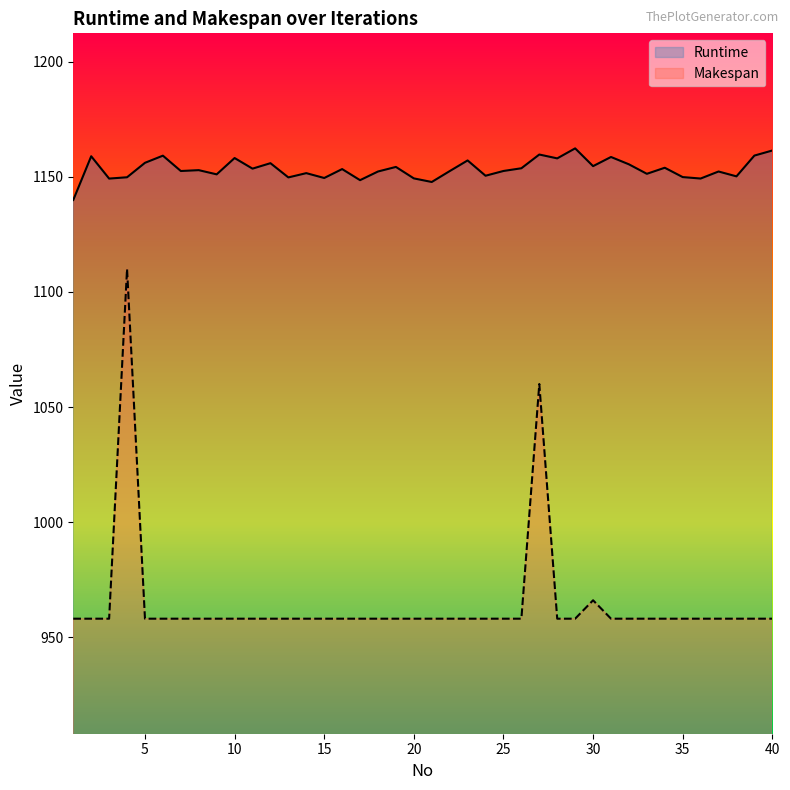

Is the value of Runtime at 26 greater than the value of Makespan at 1?

Yes